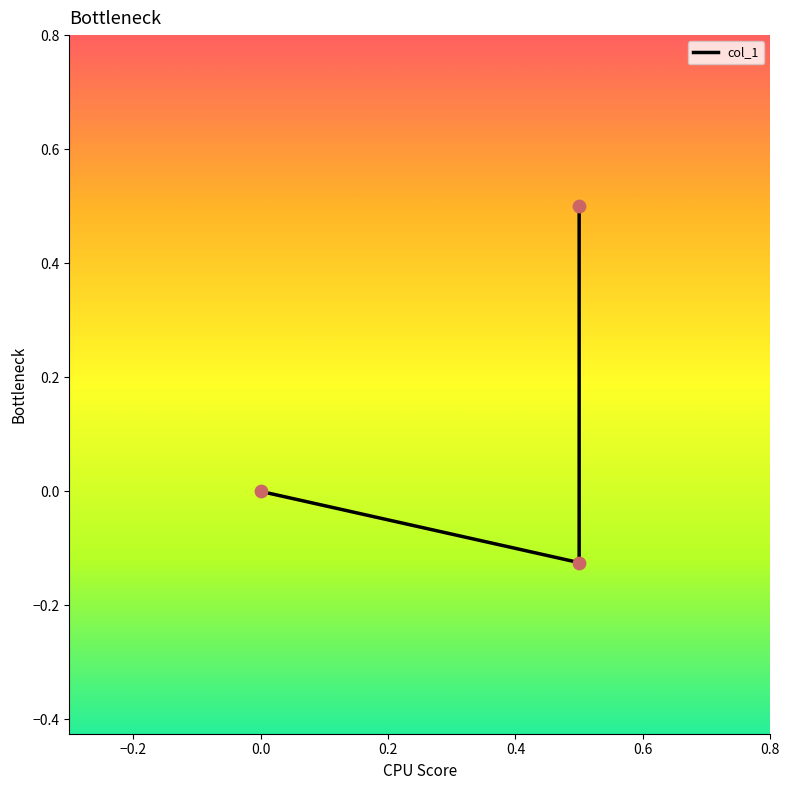

What is the change in value from 0.5 to 0.5?

+0.6